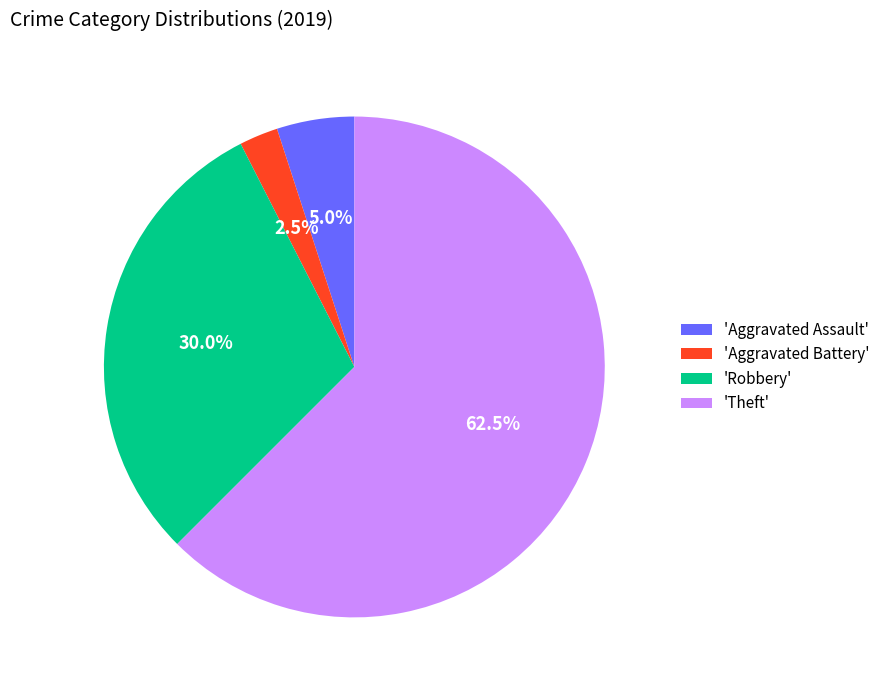

Between 'Theft' and 'Robbery', which is larger?

'Theft'